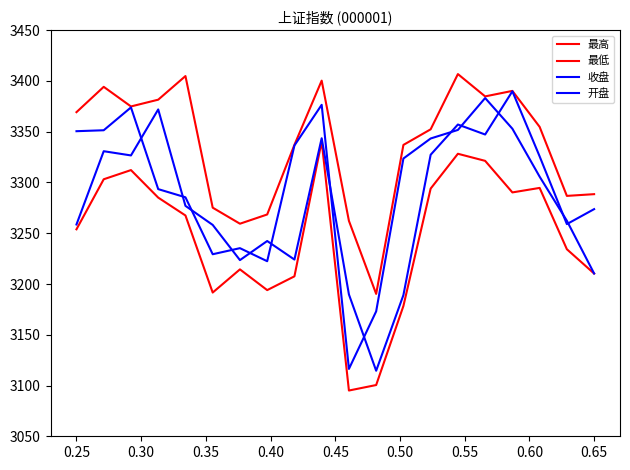

Is this an area chart (filled region under the line)?

No